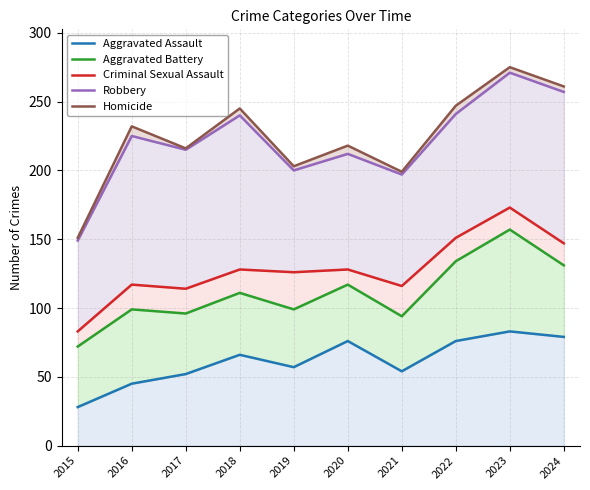

True or false: Criminal Sexual Assault has more than 1 interior local peaks.

True